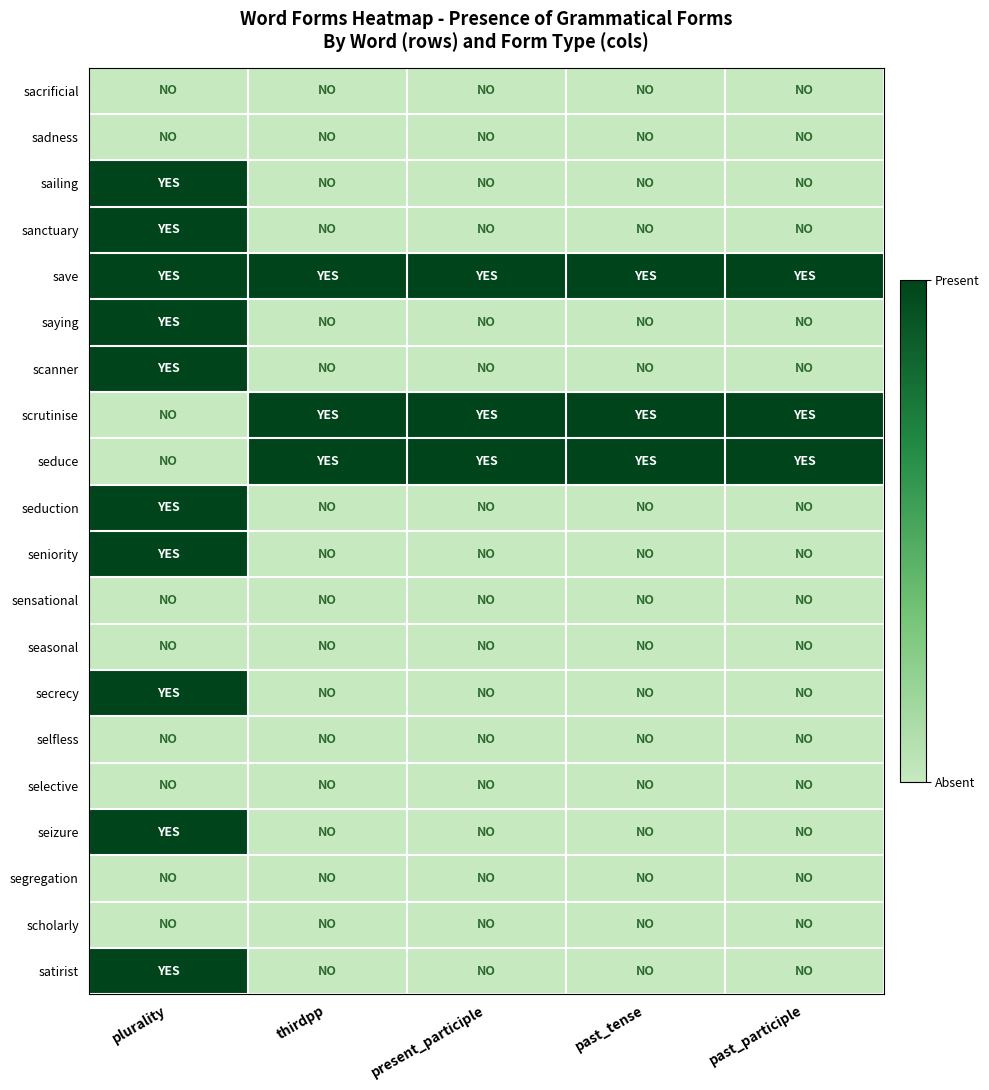

Reading left to right, extract all data points from this chart.

sacrificial: plurality=0	thirdpp=0	present_participle=0	past_tense=0	past_participle=0
sadness: plurality=0	thirdpp=0	present_participle=0	past_tense=0	past_participle=0
sailing: plurality=1	thirdpp=0	present_participle=0	past_tense=0	past_participle=0
sanctuary: plurality=1	thirdpp=0	present_participle=0	past_tense=0	past_participle=0
save: plurality=1	thirdpp=1	present_participle=1	past_tense=1	past_participle=1
saying: plurality=1	thirdpp=0	present_participle=0	past_tense=0	past_participle=0
scanner: plurality=1	thirdpp=0	present_participle=0	past_tense=0	past_participle=0
scrutinise: plurality=0	thirdpp=1	present_participle=1	past_tense=1	past_participle=1
seduce: plurality=0	thirdpp=1	present_participle=1	past_tense=1	past_participle=1
seduction: plurality=1	thirdpp=0	present_participle=0	past_tense=0	past_participle=0
seniority: plurality=1	thirdpp=0	present_participle=0	past_tense=0	past_participle=0
sensational: plurality=0	thirdpp=0	present_participle=0	past_tense=0	past_participle=0
seasonal: plurality=0	thirdpp=0	present_participle=0	past_tense=0	past_participle=0
secrecy: plurality=1	thirdpp=0	present_participle=0	past_tense=0	past_participle=0
selfless: plurality=0	thirdpp=0	present_participle=0	past_tense=0	past_participle=0
selective: plurality=0	thirdpp=0	present_participle=0	past_tense=0	past_participle=0
seizure: plurality=1	thirdpp=0	present_participle=0	past_tense=0	past_participle=0
segregation: plurality=0	thirdpp=0	present_participle=0	past_tense=0	past_participle=0
scholarly: plurality=0	thirdpp=0	present_participle=0	past_tense=0	past_participle=0
satirist: plurality=1	thirdpp=0	present_participle=0	past_tense=0	past_participle=0